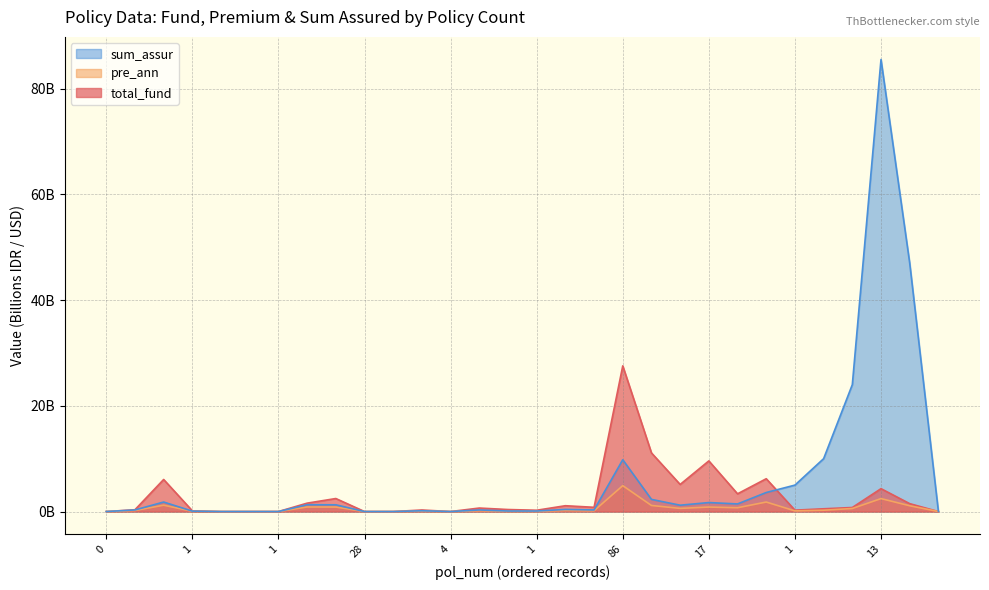

How many interior local valleys does the sum_assur series have?

7